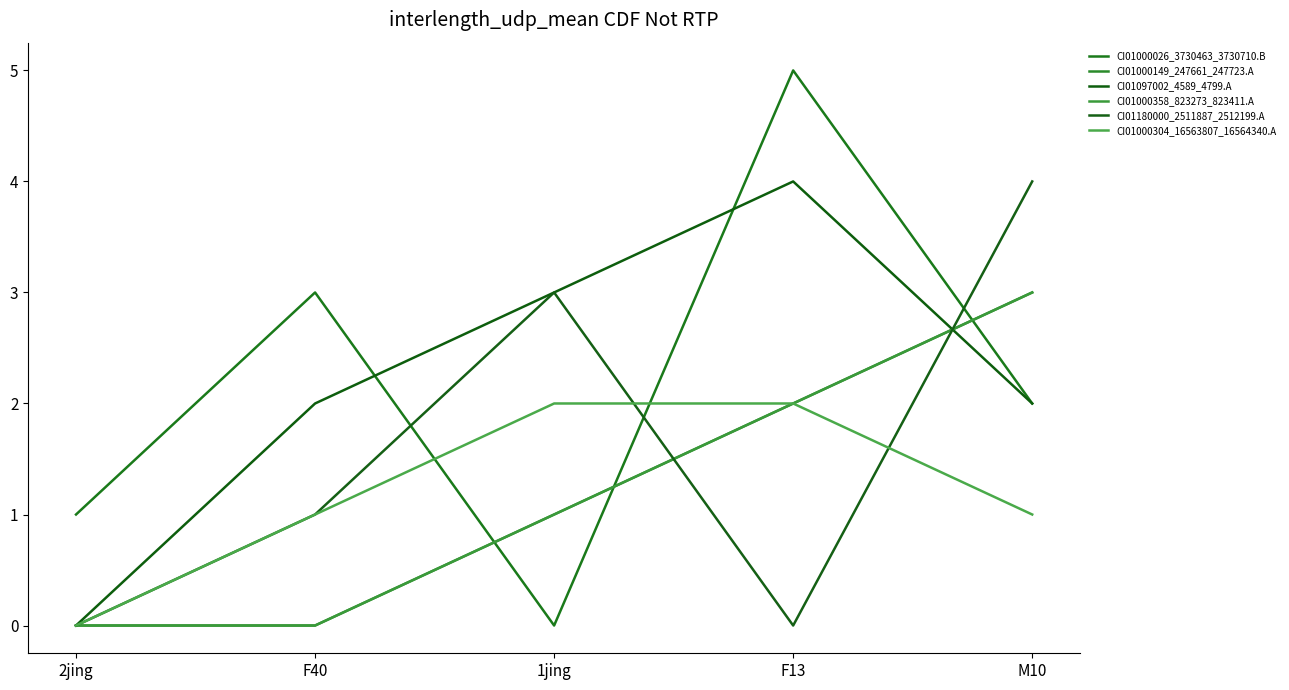

Reading left to right, what are all the values shown in this chart?

CI01000026_3730463_3730710.B: 2jing=1	F40=3	1jing=0	F13=5	M10=2
CI01000149_247661_247723.A: 2jing=0	F40=0	1jing=1	F13=2	M10=3
CI01097002_4589_4799.A: 2jing=0	F40=2	1jing=3	F13=4	M10=2
CI01000358_823273_823411.A: 2jing=0	F40=0	1jing=1	F13=2	M10=3
CI01180000_2511887_2512199.A: 2jing=0	F40=1	1jing=3	F13=0	M10=4
CI01000304_16563807_16564340.A: 2jing=0	F40=1	1jing=2	F13=2	M10=1